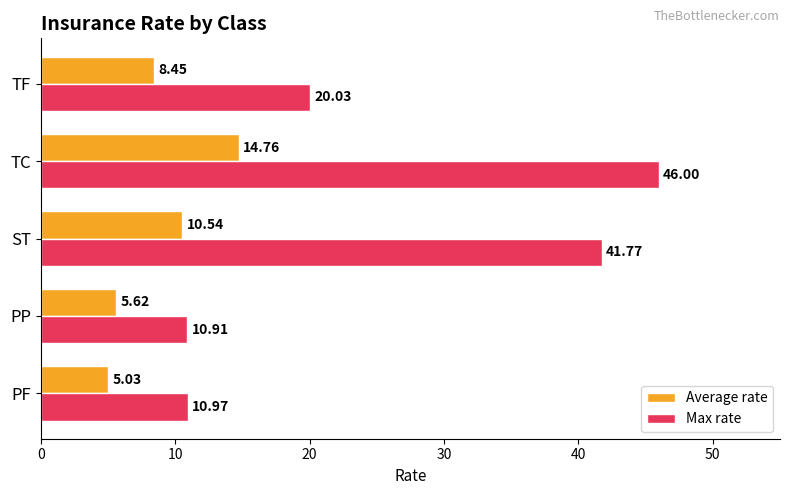

At which category is the sum across all series the highest?

TC